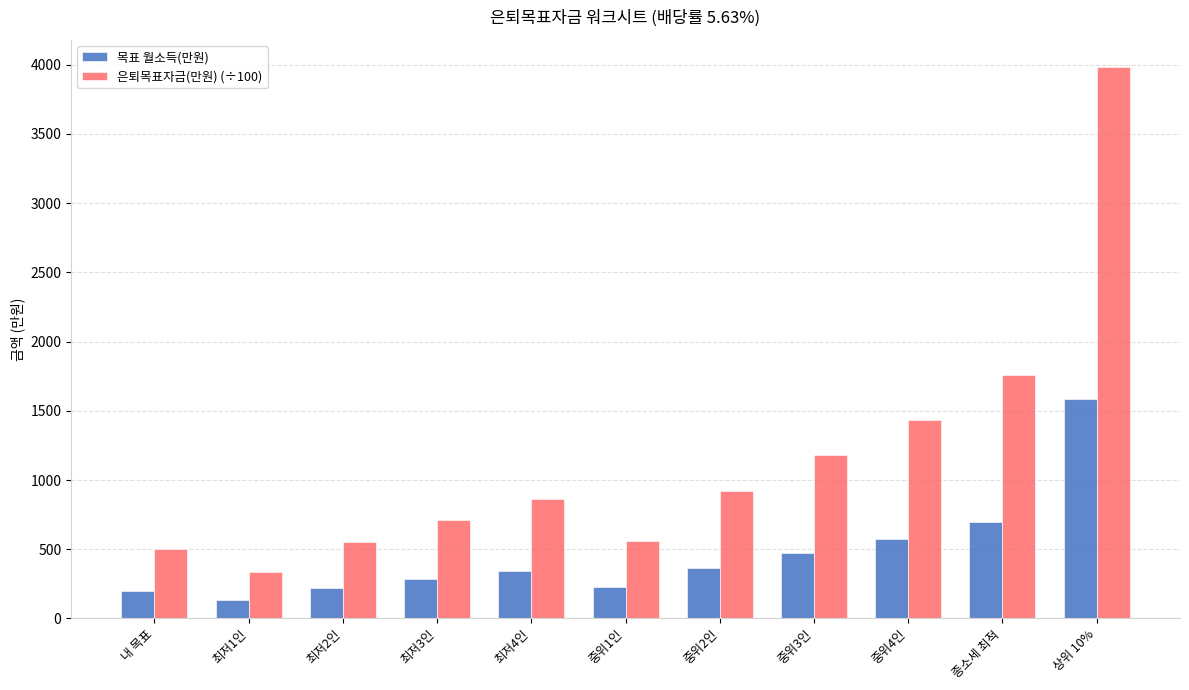

The 은퇴목표자금(만원) (÷100) series shows 126.6 at 내 목표. True or false?

False